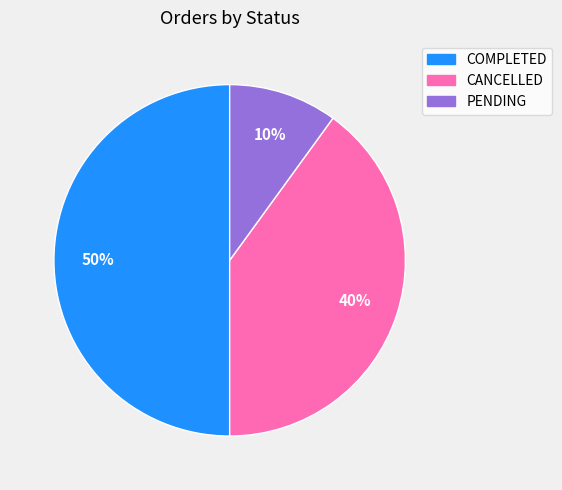

What is the smallest slice in the pie chart?

PENDING